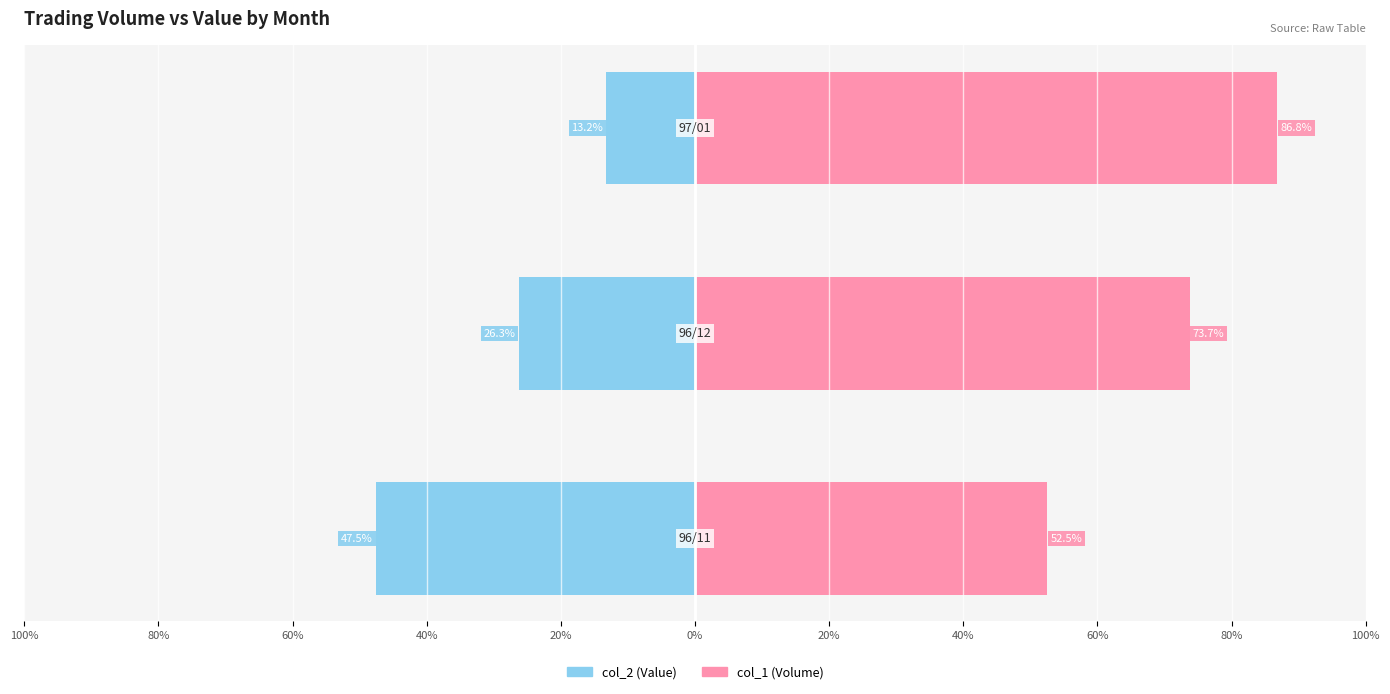

How many values in the col_1 (Volume) series are below 73?

1